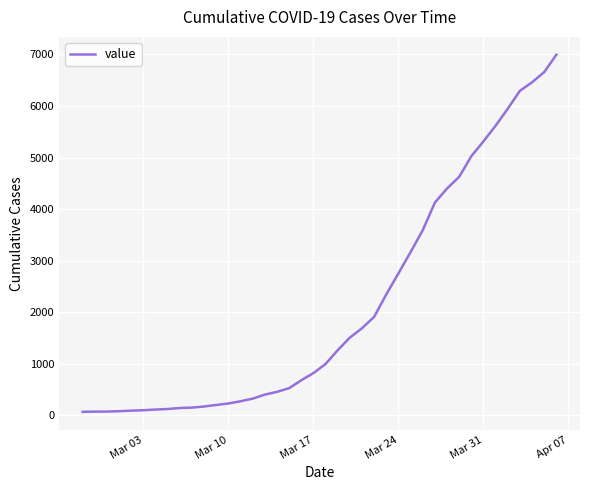

What is the maximum value shown in the chart?

6995